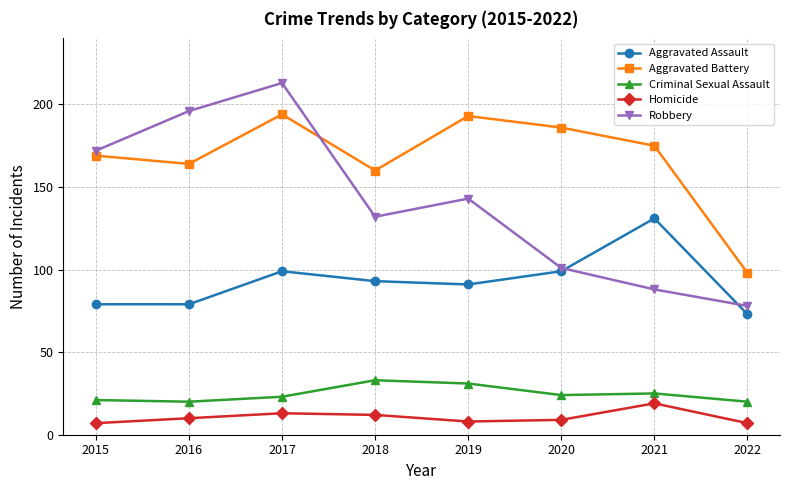

What are all the series names shown in the legend?

Aggravated Assault, Aggravated Battery, Criminal Sexual Assault, Homicide, Robbery